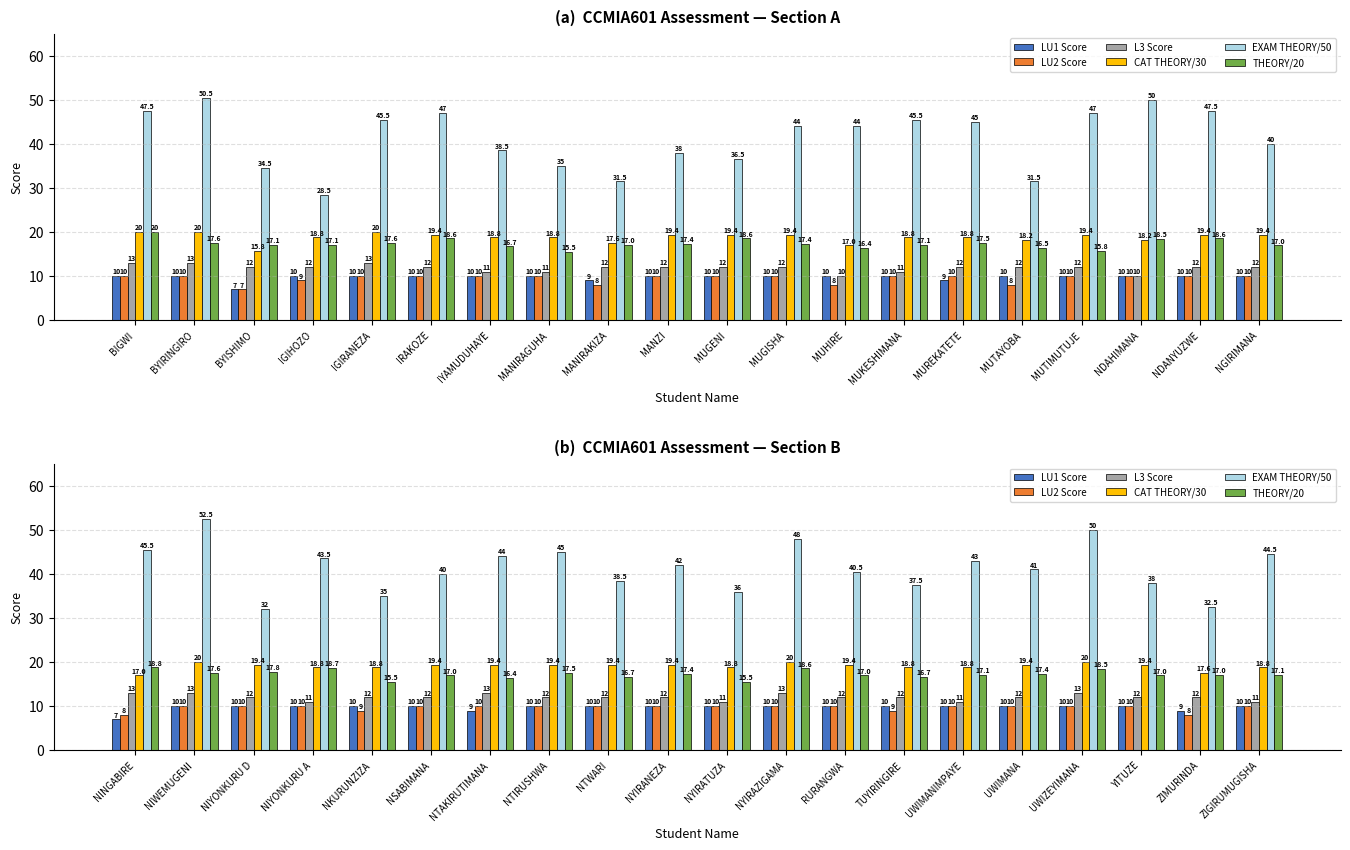

The LU1 Score series shows 10.0 at ZIGIRUMUGISHA. True or false?

True